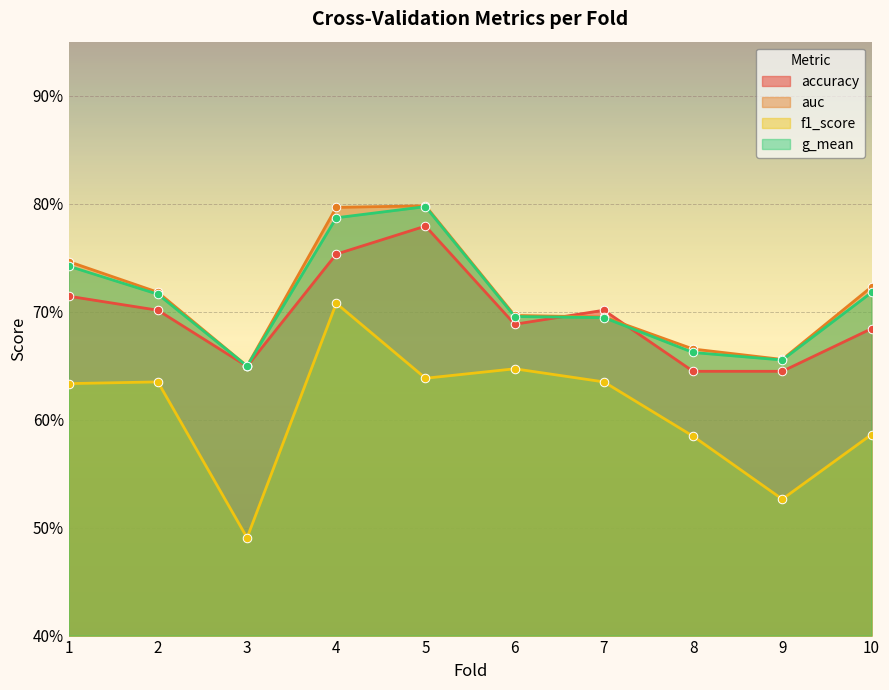

At which category is the sum across all series the highest?

4